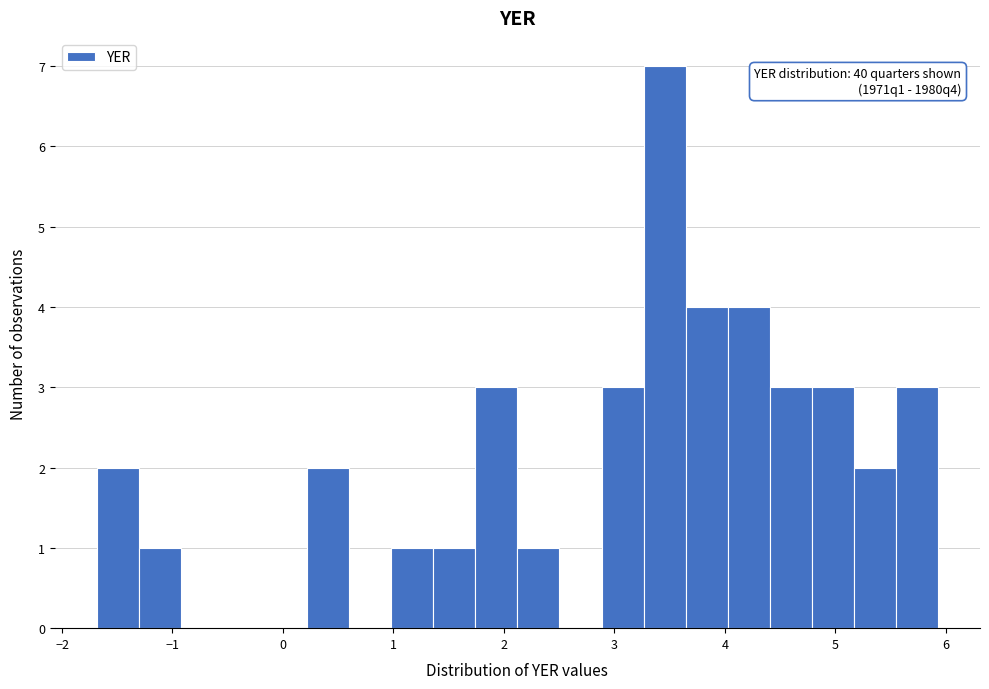

Read against the x-axis, roughly where is the centre of the tallest bar?

3.5